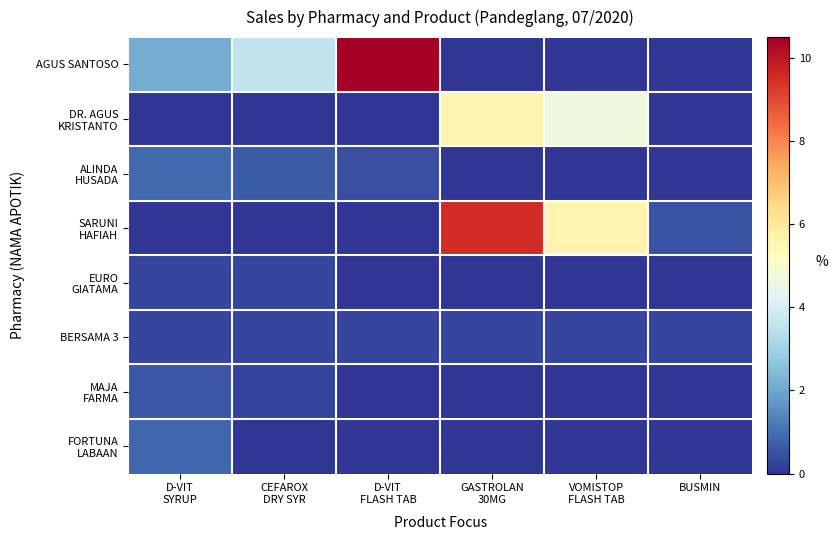

At how many categories does at least one series exceed 3?

4